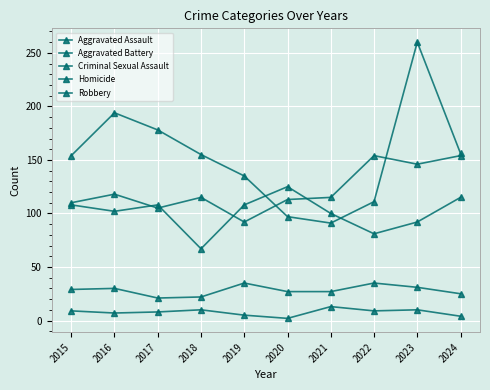

How many data points in Robbery are less than 155?

5